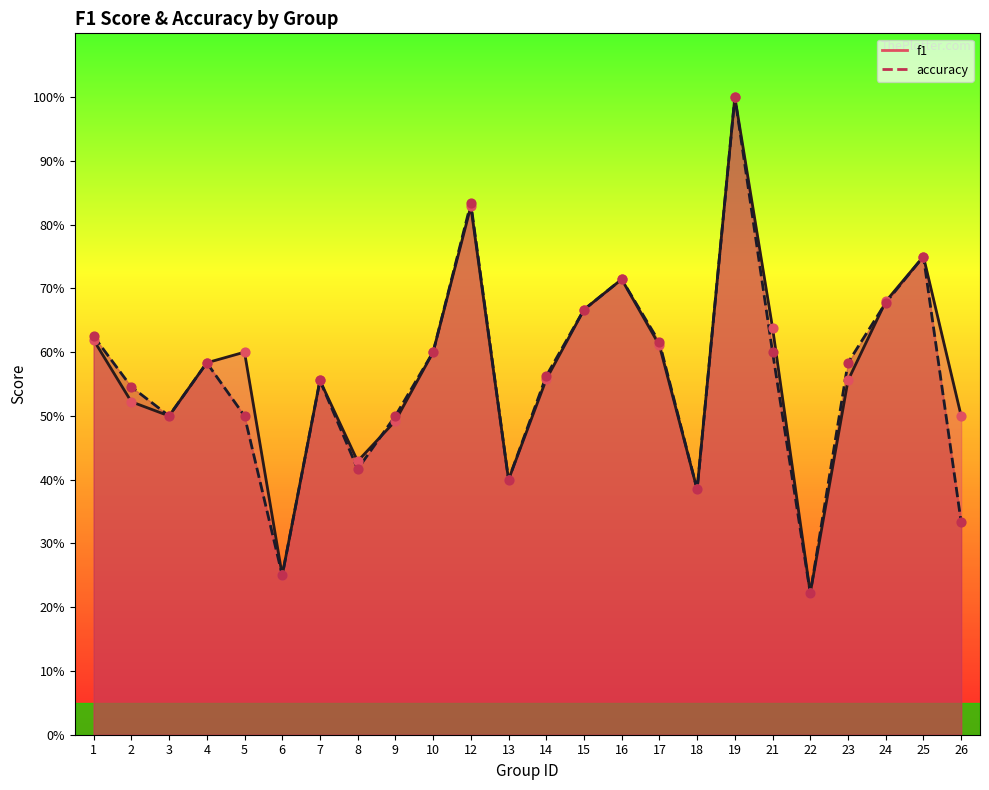

What are all the series names shown in the legend?

f1, accuracy